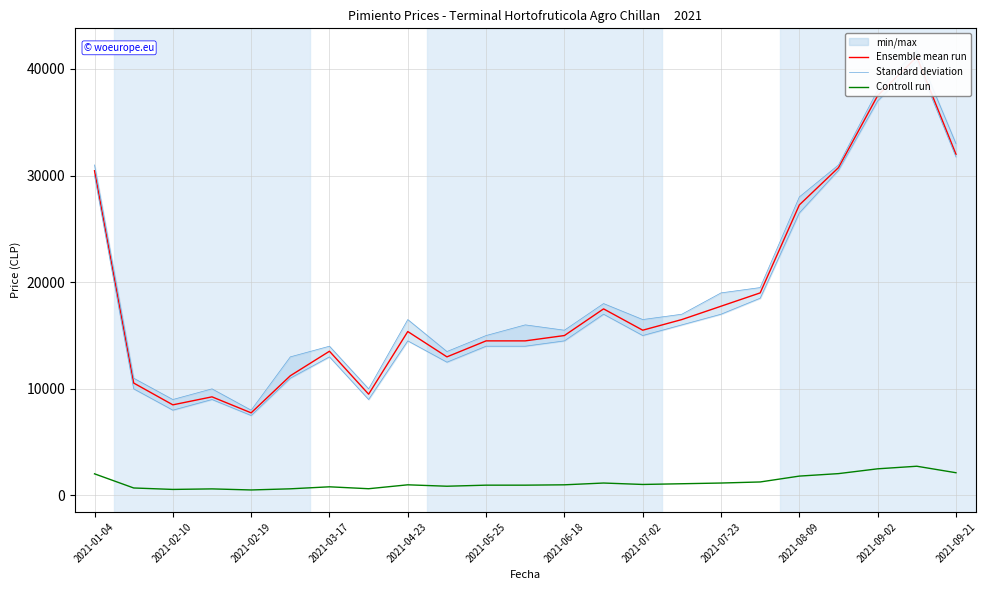

What is the smallest value displayed?

517